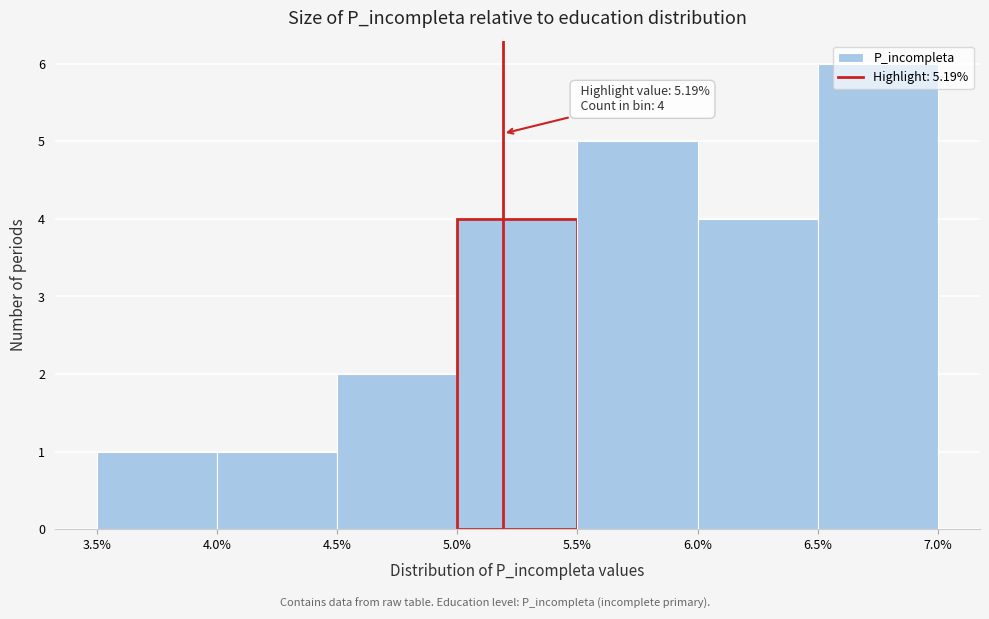

Over which range of the x-axis is the bar tallest?

6.5% to 7.0%